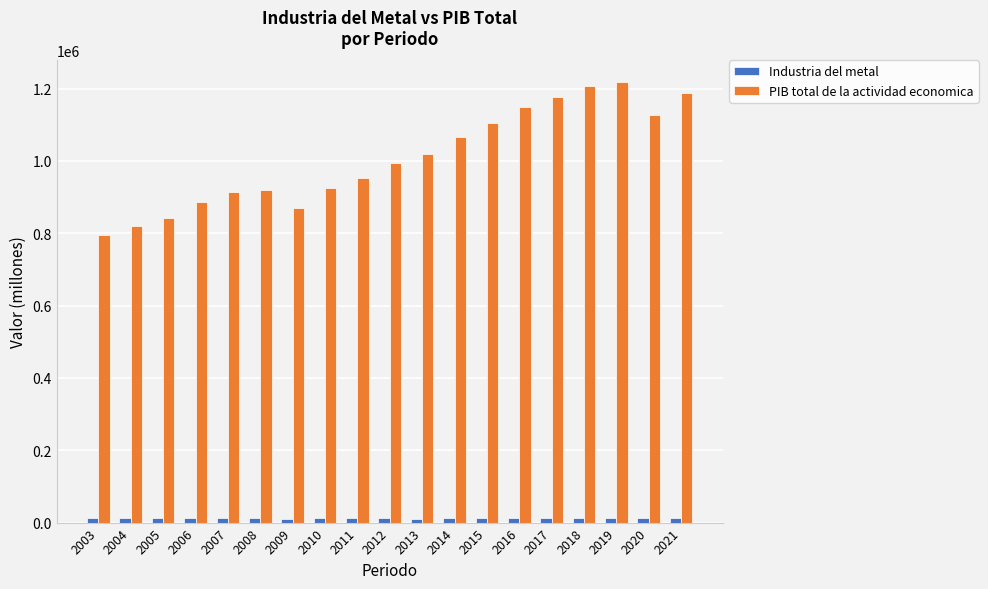

What is the maximum value shown in the chart?

1216735.7